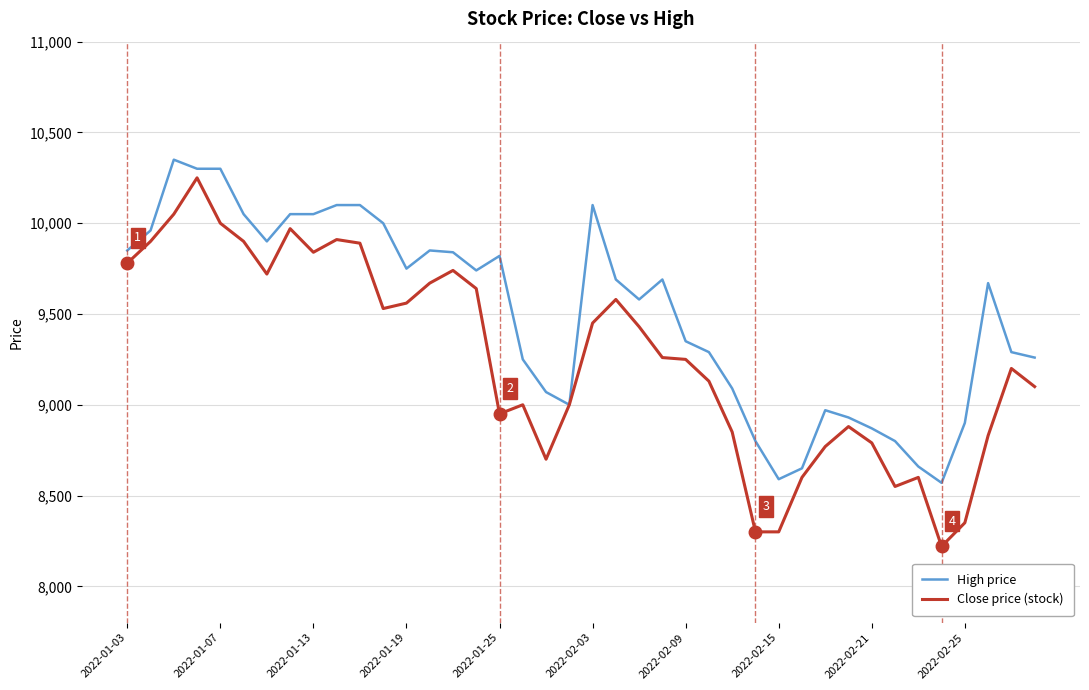

List the series in order of their overall mean, lowest first.

Close price (stock), High price